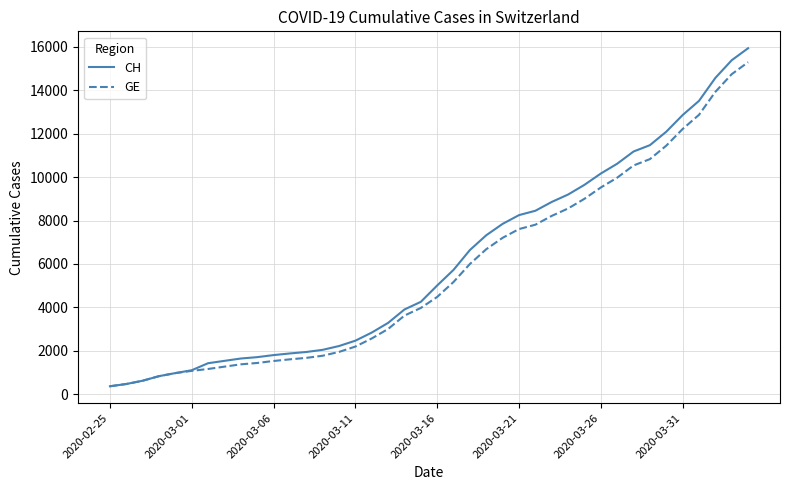

How many values in the GE series are below 4485?

20